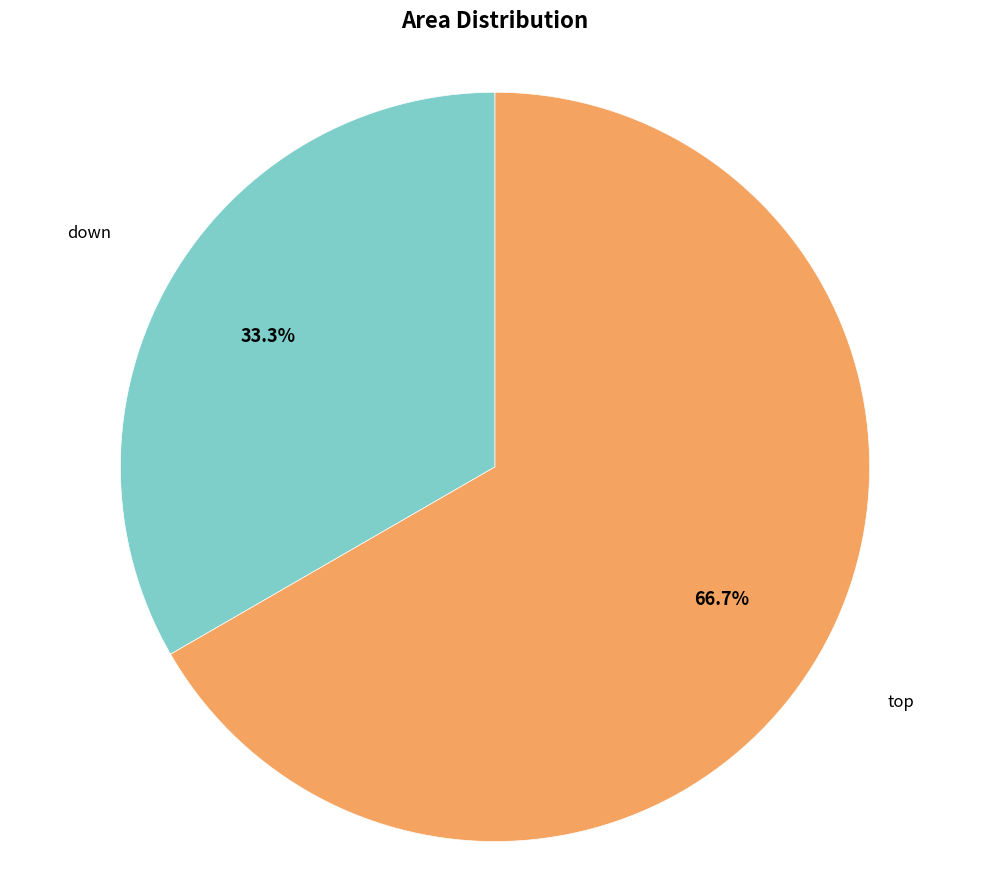

Does any single category account for the majority?

Yes